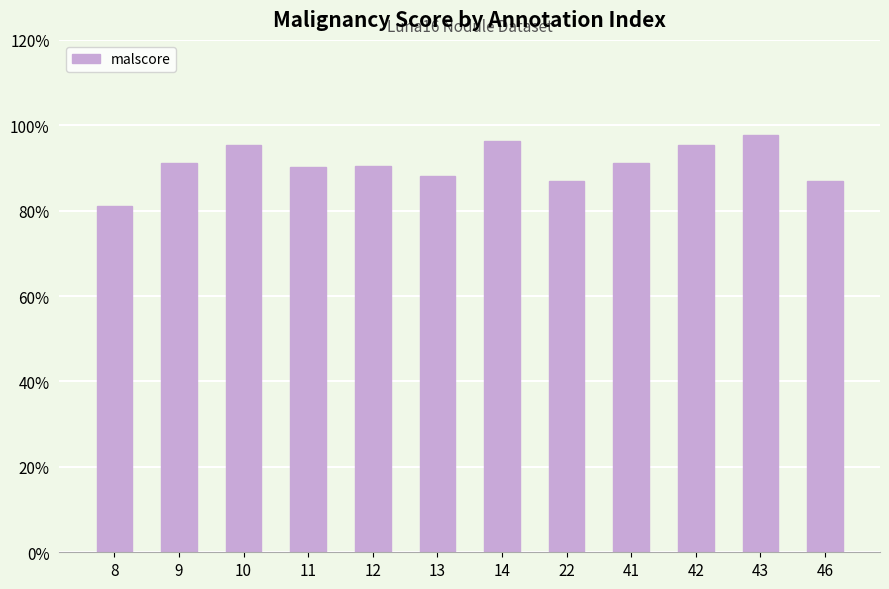

Are the bars horizontal?

No